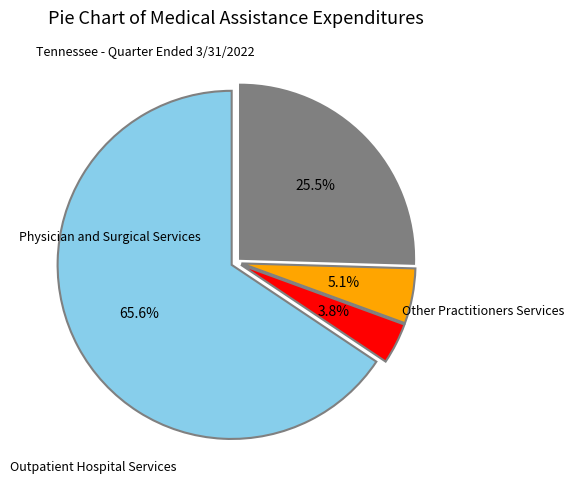

Is there a majority slice in this chart?

Yes